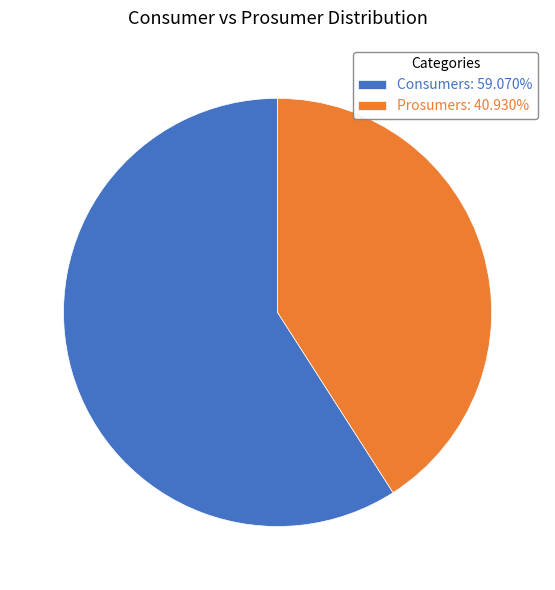

Is the sum of Prosumers: 40.930% and Consumers: 59.070% greater than half?

Yes